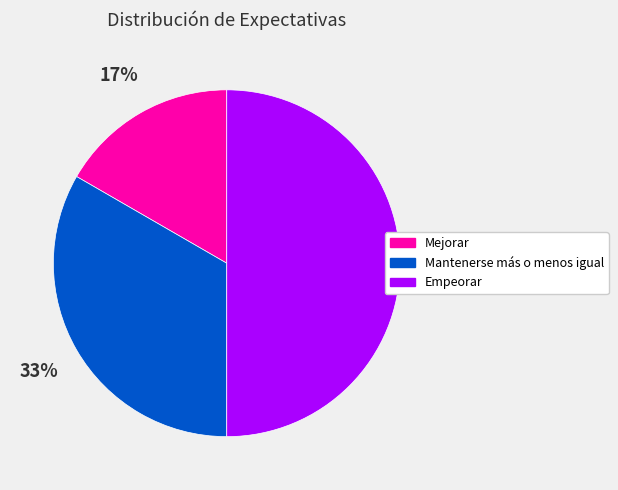

Which has a higher value, Mantenerse más o menos igual or Empeorar?

Empeorar